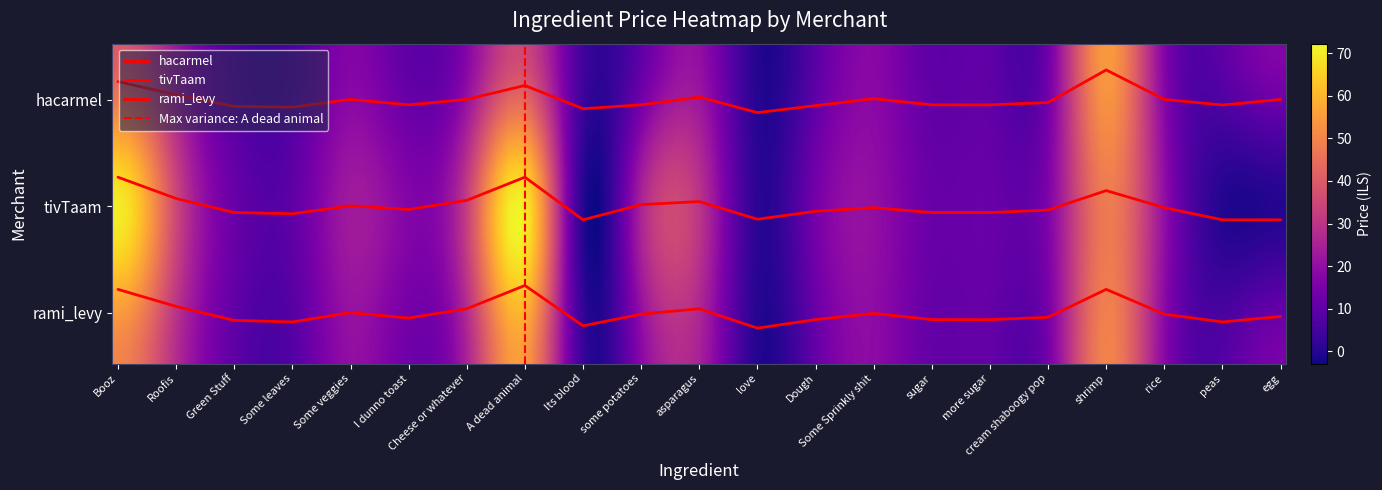

The value of tivTaam at Its blood is 32.5. True or false?

True